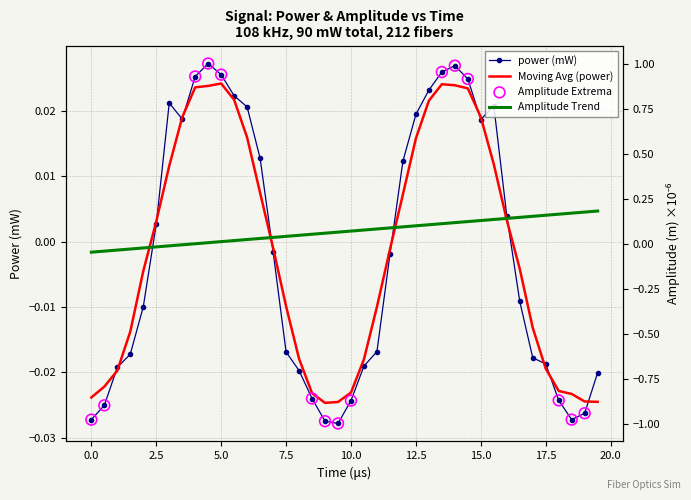

Which series reaches the minimum Y coordinate?

amplitude